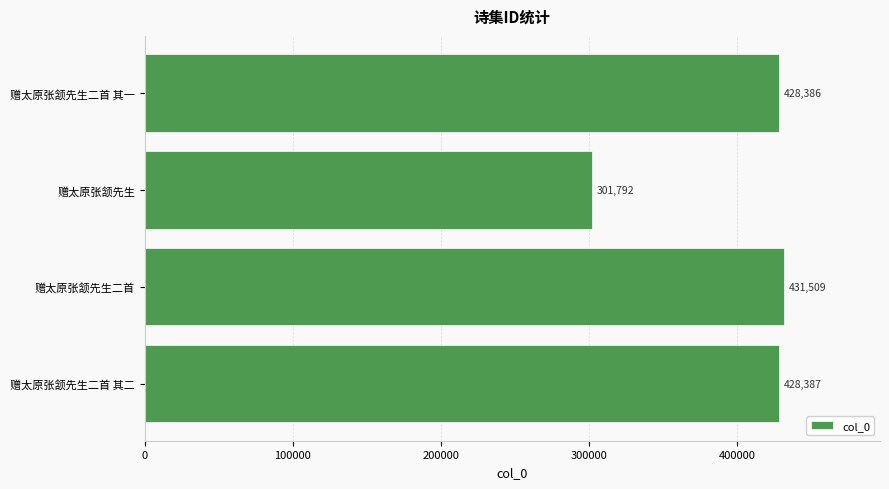

Which has a higher value, 赠太原张颔先生二首 or 赠太原张颔先生?

赠太原张颔先生二首